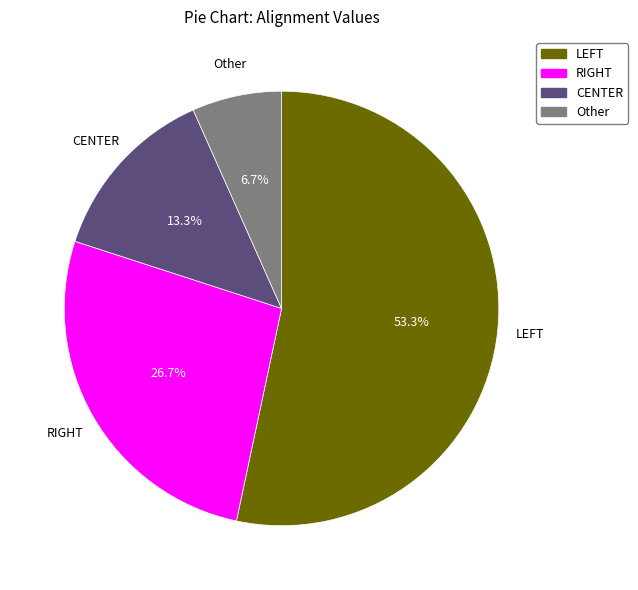

How many slices are in this pie chart?

4